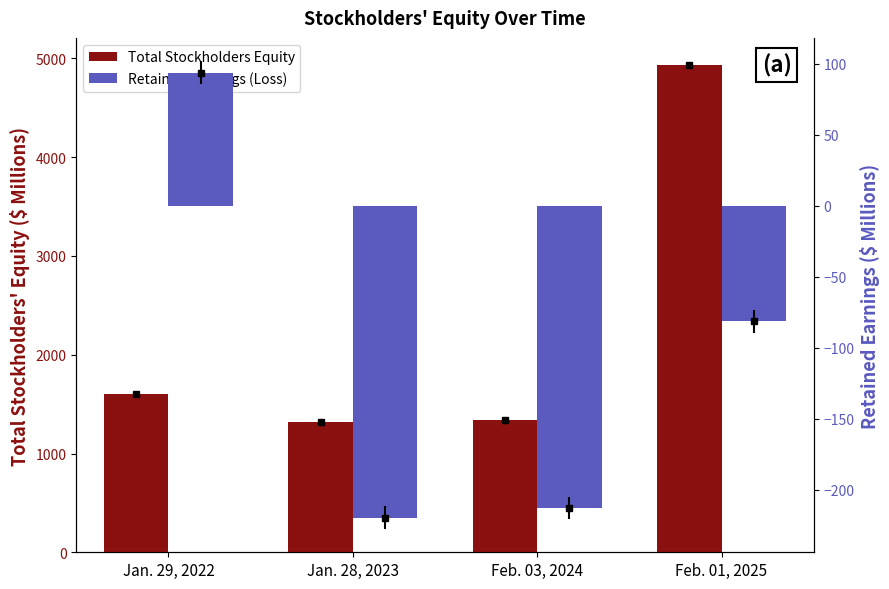

Reading right to left, list all the values displayed in this chart.

Total Stockholders Equity: 4929.8	1338.6	1322.3	1602.5
Retained Earnings (Loss): -81.5	-212.8	-219.5	93.6